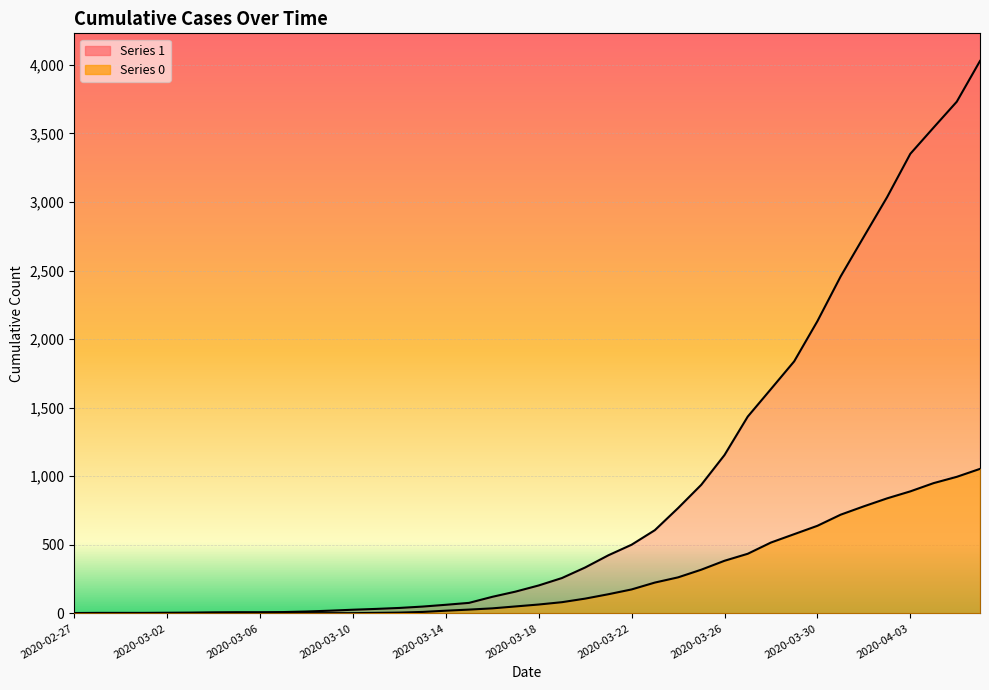

Rank the series at 2020-03-29 from highest to lowest value.

1, 0